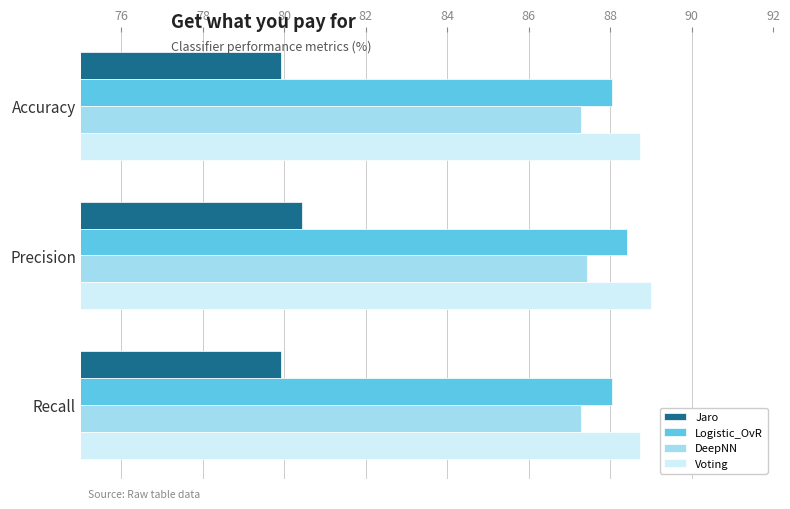

What is the highest value of the DeepNN series?

87.4